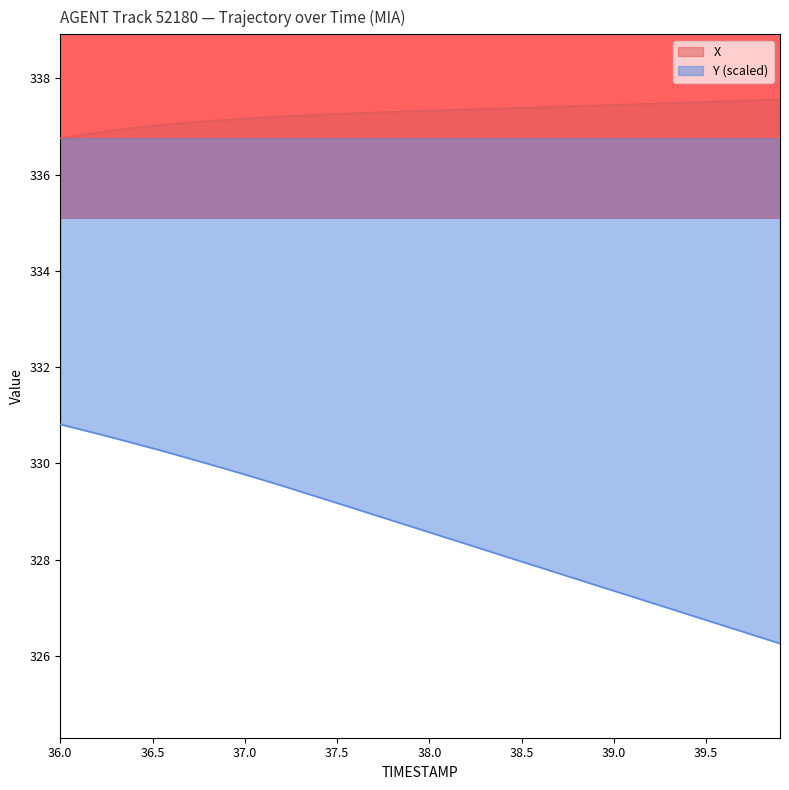

Which series has the largest range (max minus min)?

Y (scaled)